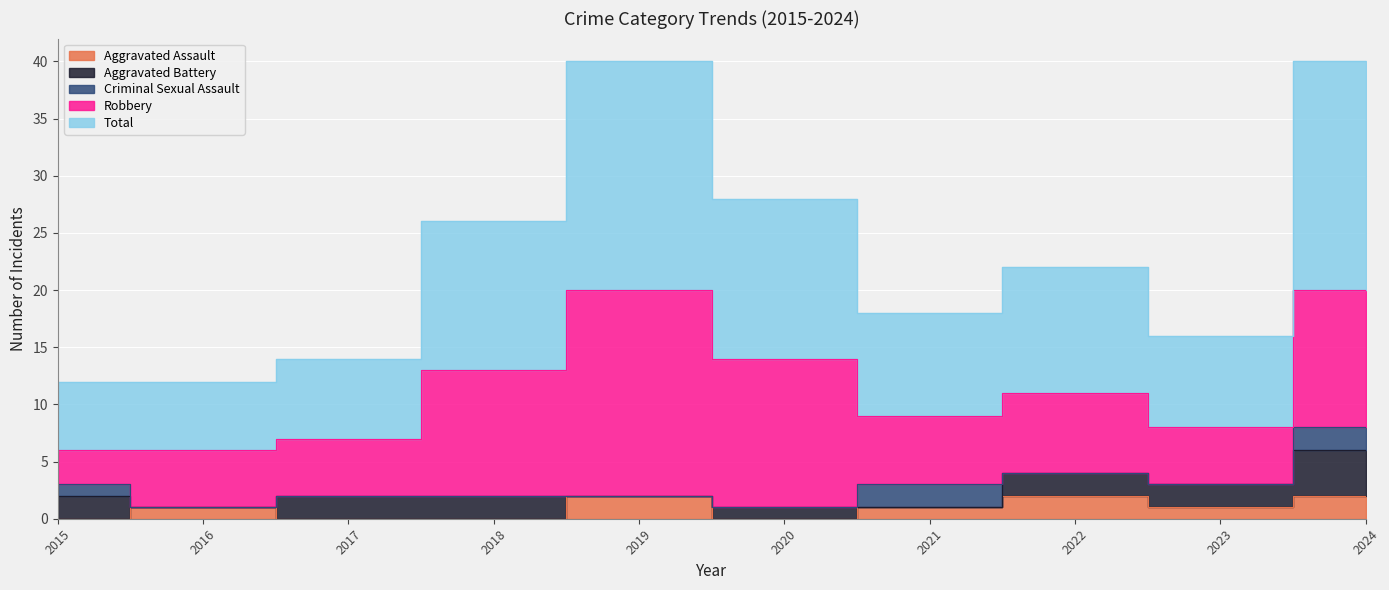

Reading left to right, extract all data points from this chart.

Aggravated Assault: 0	1	0	0	2	0	1	2	1	2
Aggravated Battery: 2	0	2	2	0	1	0	2	2	4
Criminal Sexual Assault: 1	0	0	0	0	0	2	0	0	2
Robbery: 3	5	5	11	18	13	6	7	5	12
Total: 6	6	7	13	20	14	9	11	8	20